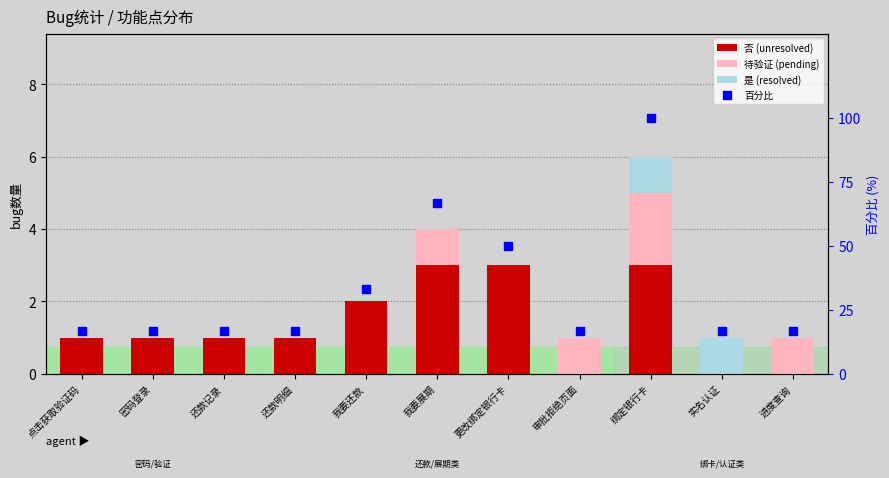

What are all the series names shown in the legend?

否 (unresolved), 待验证 (pending), 是 (resolved), 百分比